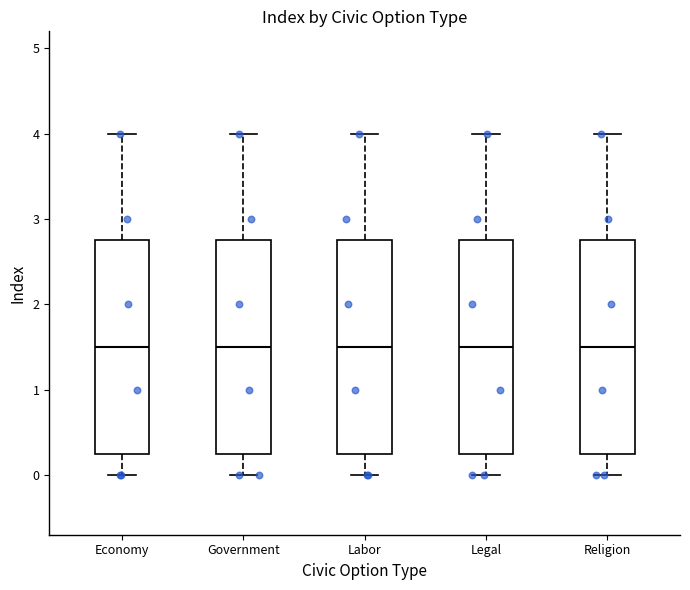

Reading left to right, transcribe this box plot: for each box, give where its median line is, the range the box spans, and where its two whiskers end, as read against the y-axis. The values are not printed on the chart, so give them approximately, as read against the axis.

Economy: median 1.5, box 0.3 to 2.8, whiskers 0.0 to 4.0
Government: median 1.5, box 0.3 to 2.8, whiskers 0.0 to 4.0
Labor: median 1.5, box 0.3 to 2.8, whiskers 0.0 to 4.0
Legal: median 1.5, box 0.3 to 2.8, whiskers 0.0 to 4.0
Religion: median 1.5, box 0.3 to 2.8, whiskers 0.0 to 4.0